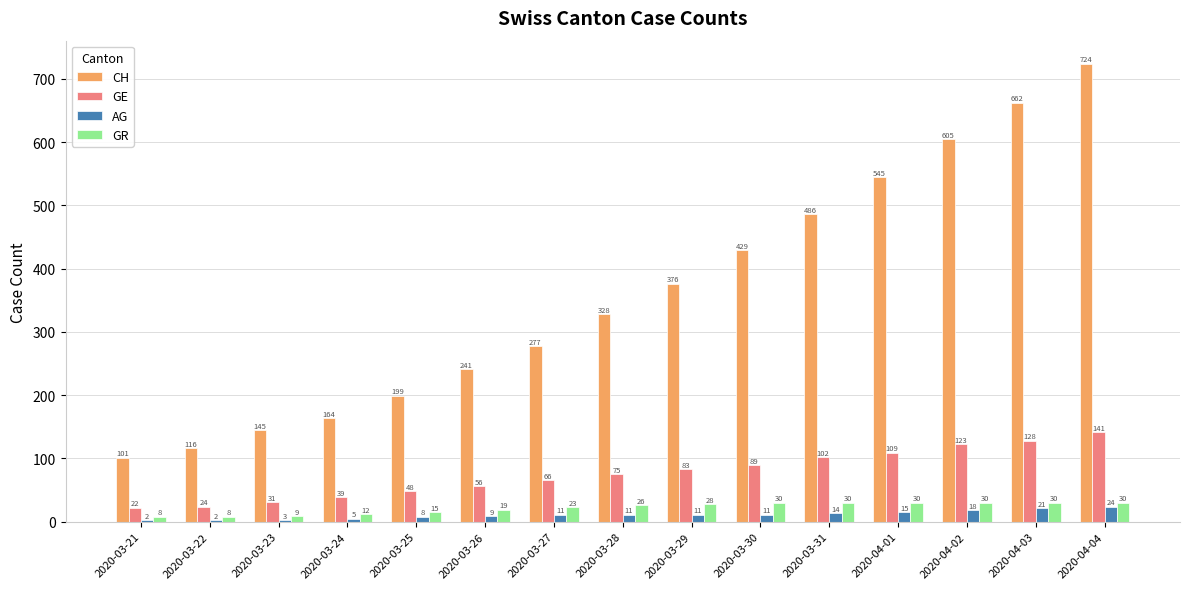

Reading left to right, list all the values displayed in this chart.

CH: 101	116	145	164	199	241	277	328	376	429	486	545	605	662	724
GE: 22	24	31	39	48	56	66	75	83	89	102	109	123	128	141
AG: 2	2	3	5	8	9	11	11	11	11	14	15	18	21	24
GR: 8	8	9	12	15	19	23	26	28	30	30	30	30	30	30